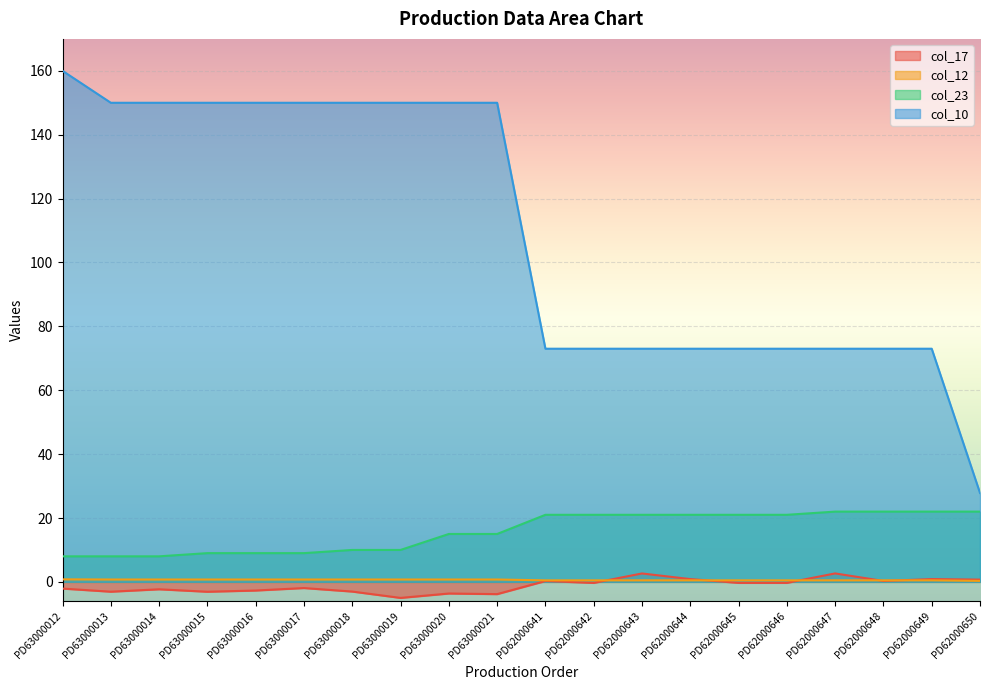

Reading left to right, extract all data points from this chart.

col_17: -2.1	-3.1	-2.3	-3.1	-2.7	-1.9	-3.0	-5.0	-3.6	-3.8	0.3	-0.3	2.6	0.9	-0.3	-0.3	2.6	0.3	0.9	0.7
col_12: 0.8	0.7	0.7	0.7	0.7	0.7	0.7	0.7	0.7	0.7	0.5	0.5	0.5	0.5	0.5	0.5	0.5	0.5	0.5	0.3
col_23: 8.0	8.0	8.0	9.0	9.0	9.0	10.0	10.0	15.0	15.0	21.0	21.0	21.0	21.0	21.0	21.0	22.0	22.0	22.0	22.0
col_10: 160.0	150.0	150.0	150.0	150.0	150.0	150.0	150.0	150.0	150.0	73.0	73.0	73.0	73.0	73.0	73.0	73.0	73.0	73.0	27.8